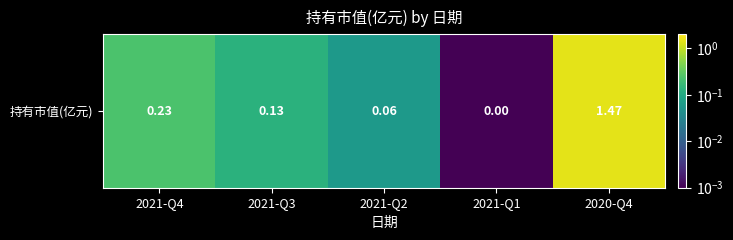

Which category has the lowest value across all series?

2021-Q1